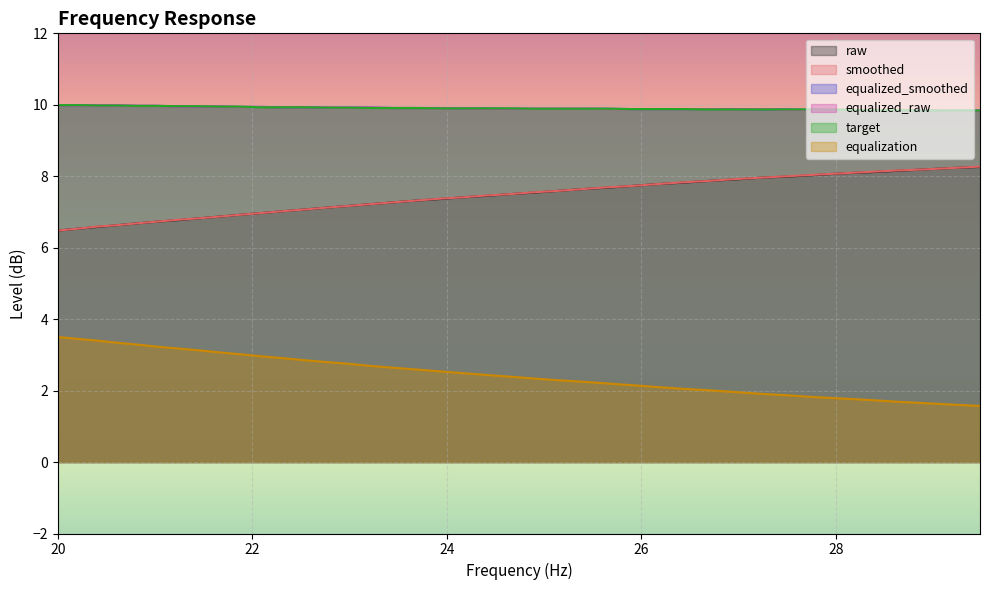

True or false: equalized_raw and smoothed cross at least once.

False